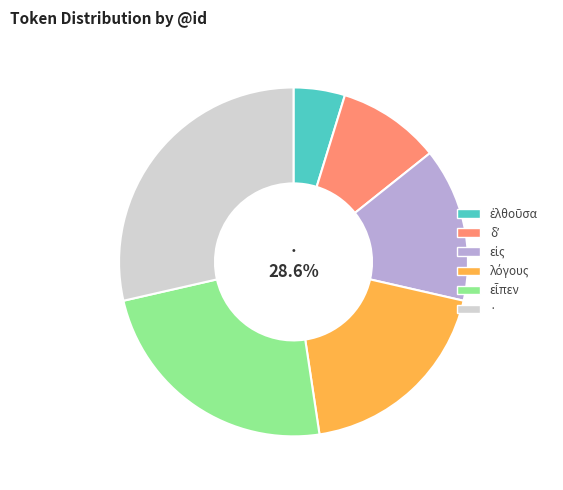

Count the number of slices in the pie.

6